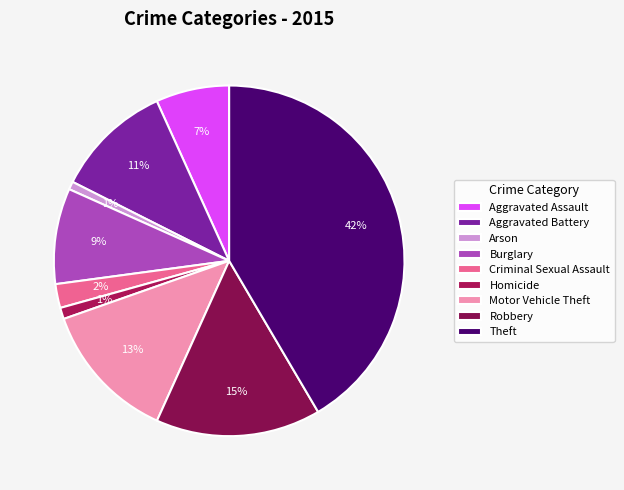

How many slices are in this pie chart?

9